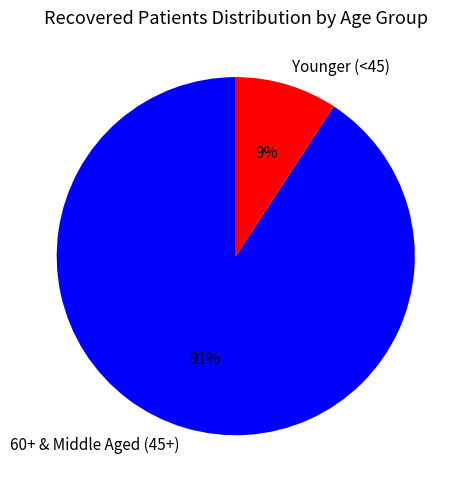

Count the number of slices in the pie.

2